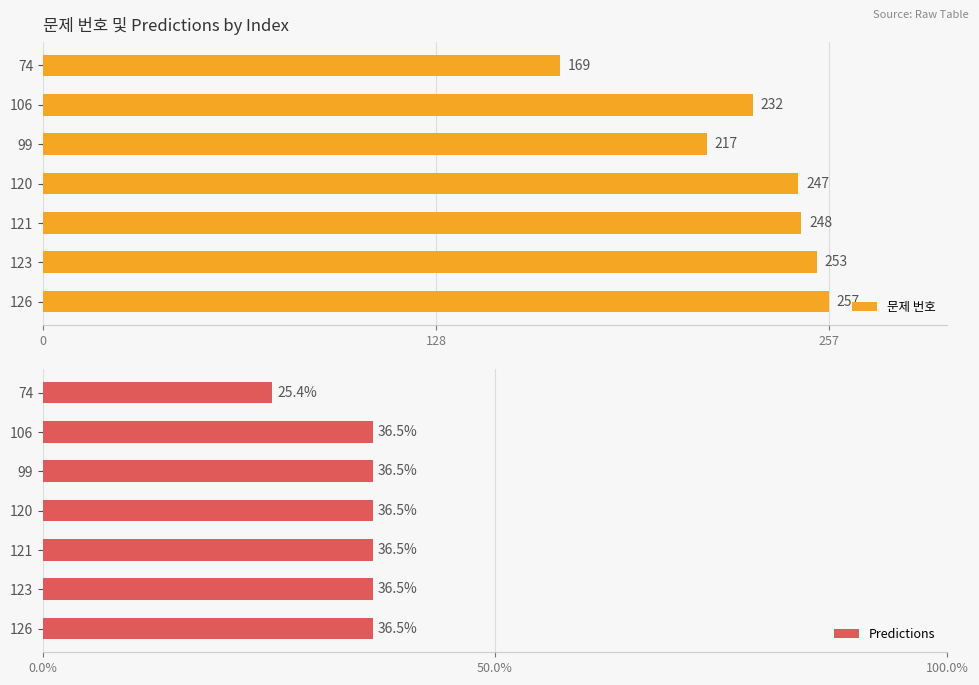

What is the approximate value of 문제 번호 at 126?

257